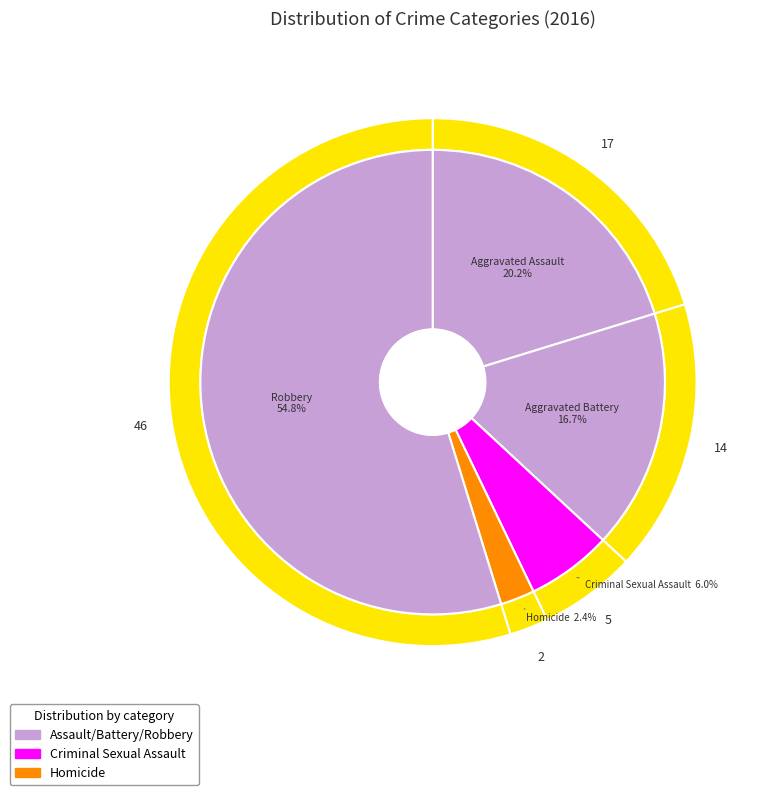

Is it true that Aggravated Battery is 17% of the pie?

True